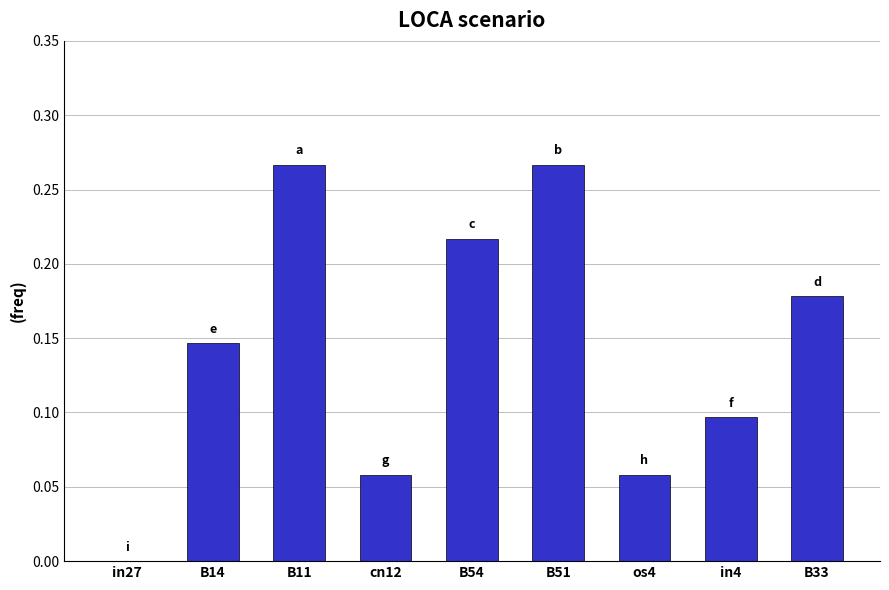

What is the sum of the values at B51 and B54?

0.5